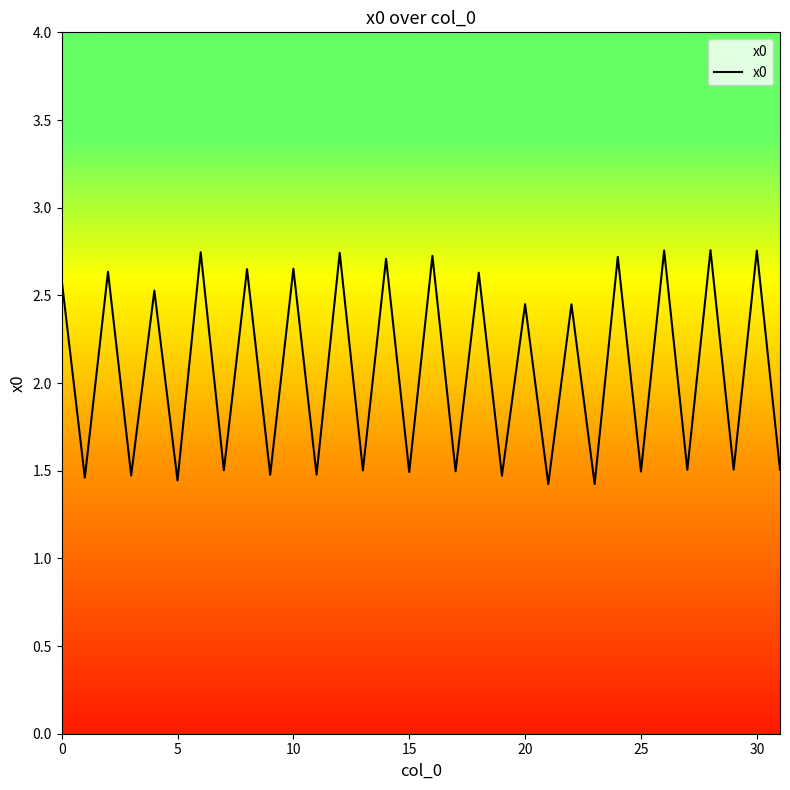

What is the difference between the maximum and minimum values?

1.3